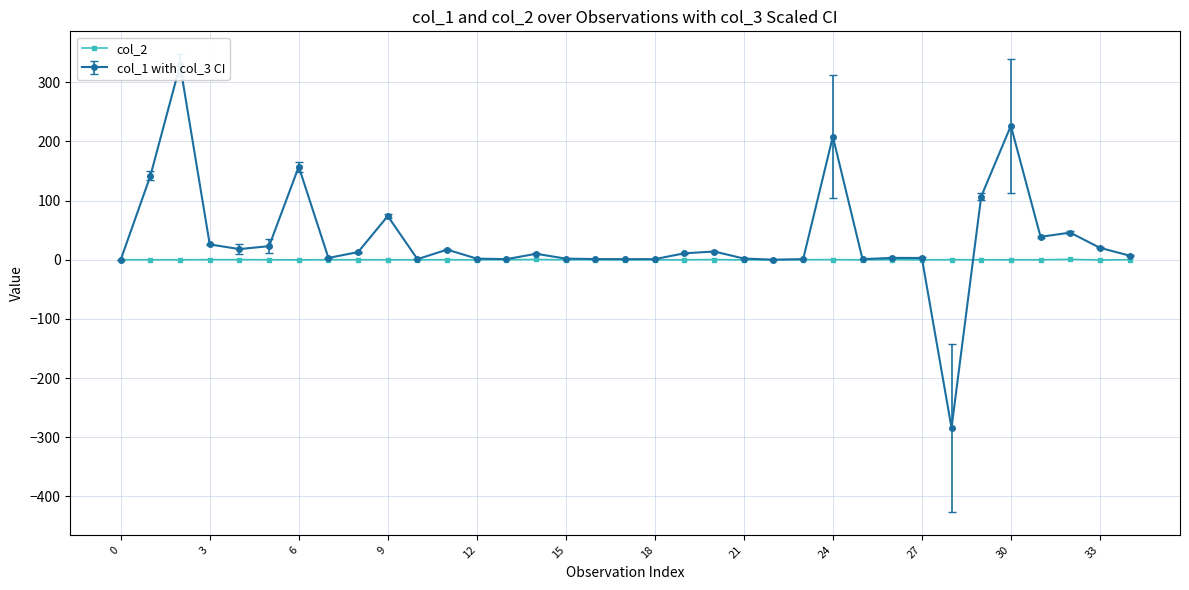

True or false: col_2 has more than 2 points higher than both neighbors.

True